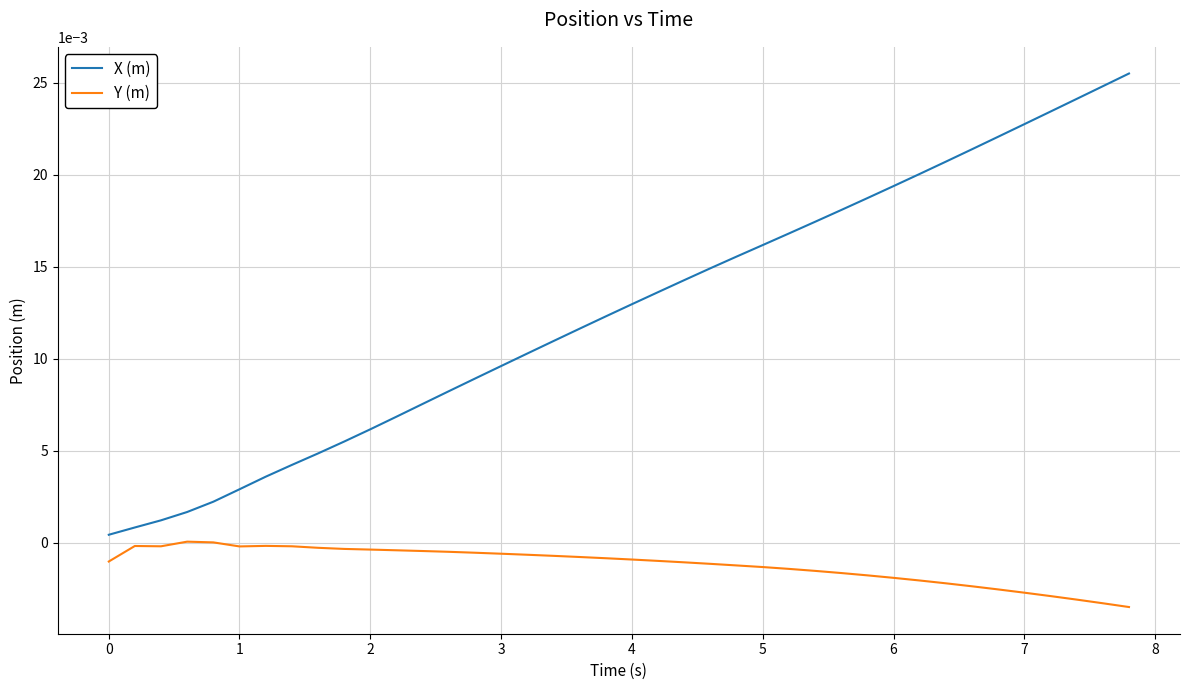

Which series has the largest total across all categories?

X (m)